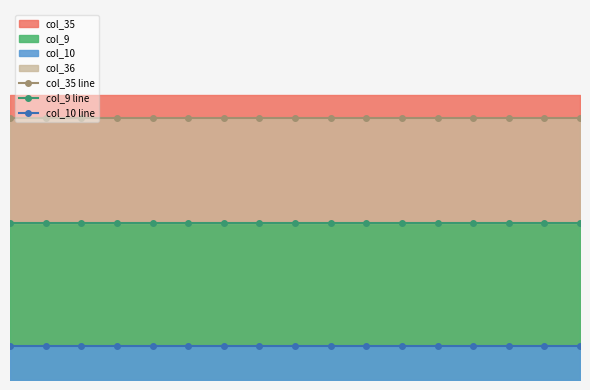

Reading left to right, transcribe all the data shown in this chart.

col_35 line: 0=0.9	1=0.9	2=0.9	3=0.9	4=0.9	5=0.9	6=0.9	7=0.9	8=0.9	9=0.9	10=0.9	11=0.9	12=0.9	13=0.9	14=0.9	15=0.9	16=0.9
col_9 line: 0=0.6	1=0.6	2=0.6	3=0.6	4=0.6	5=0.6	6=0.6	7=0.6	8=0.6	9=0.6	10=0.6	11=0.6	12=0.6	13=0.6	14=0.6	15=0.6	16=0.6
col_10 line: 0=0.1	1=0.1	2=0.1	3=0.1	4=0.1	5=0.1	6=0.1	7=0.1	8=0.1	9=0.1	10=0.1	11=0.1	12=0.1	13=0.1	14=0.1	15=0.1	16=0.1